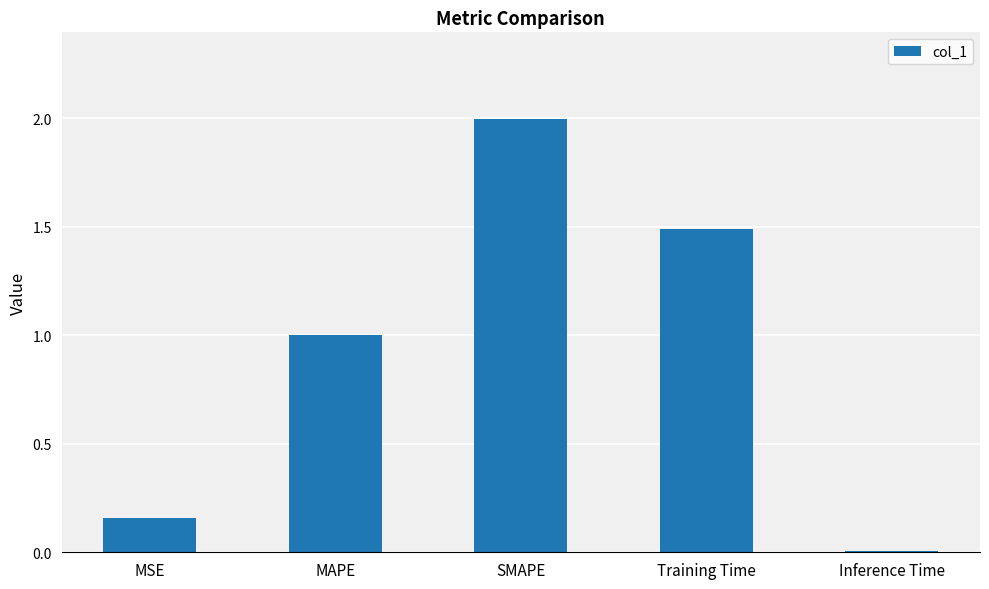

Are the bars horizontal?

No